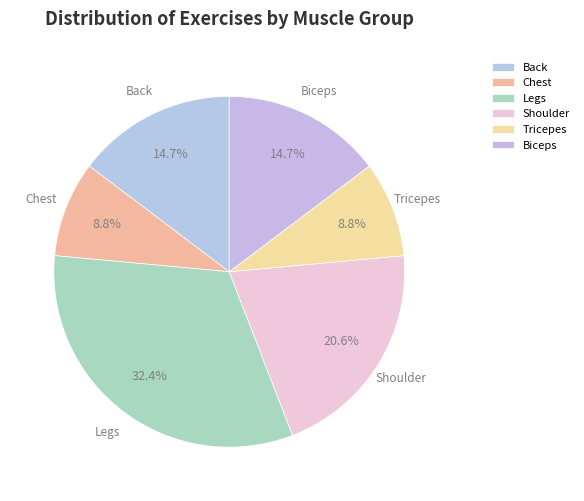

Which slice is the largest?

Legs